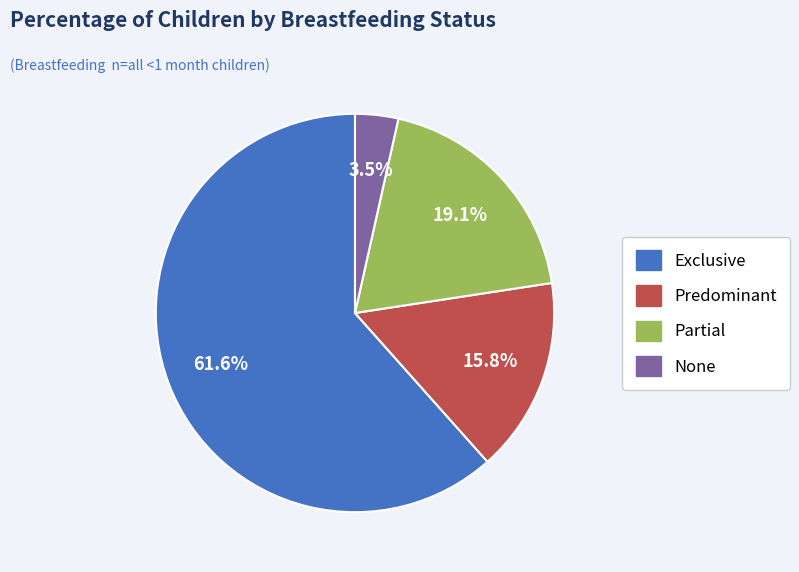

How many slices are in this pie chart?

4